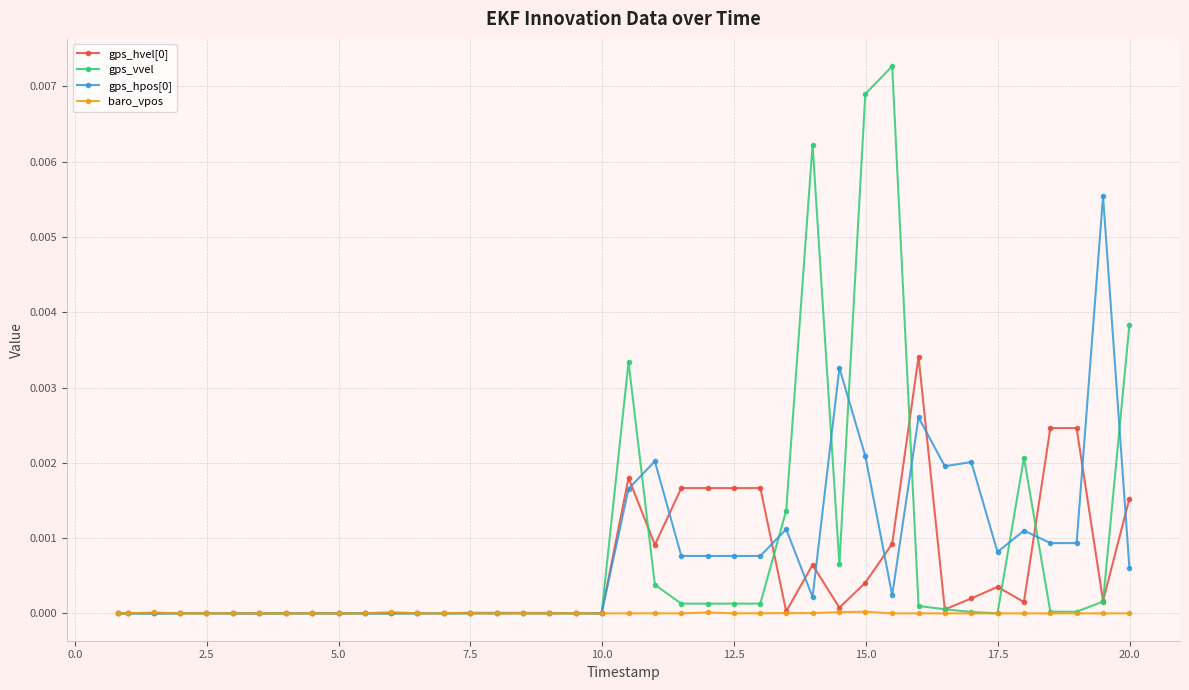

Which series has the widest spread of values?

gps_vvel